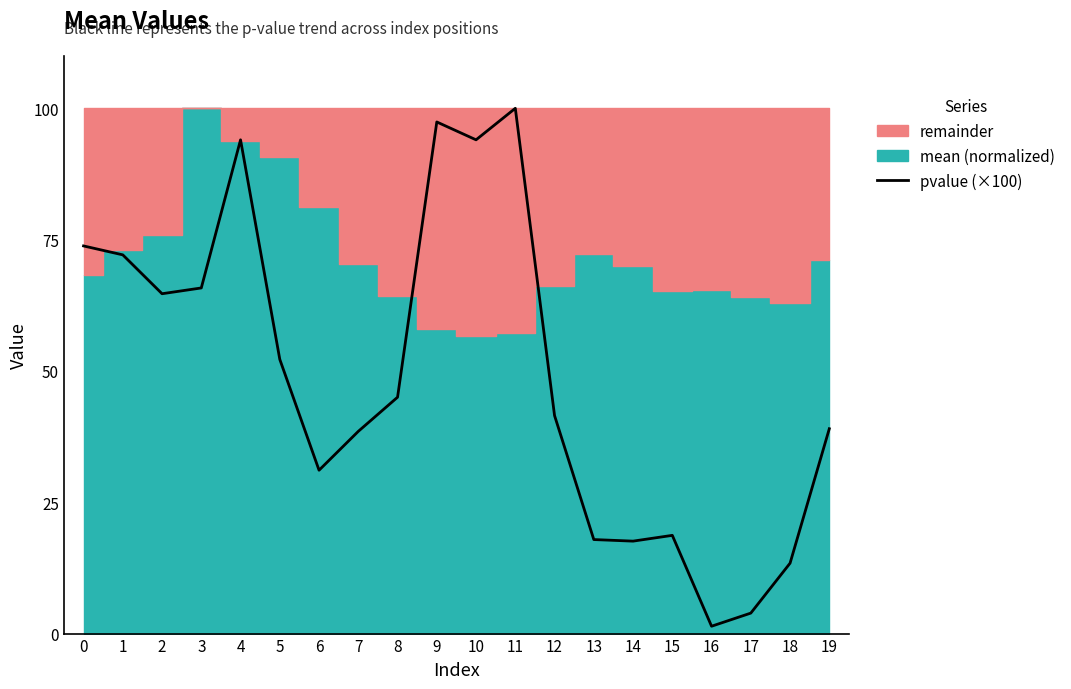

True or false: the data shows 41.5 at 12.

True